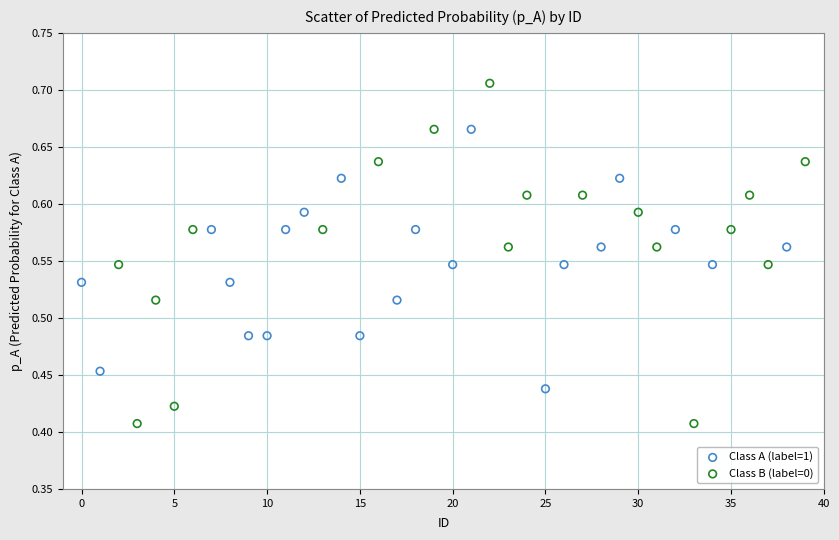

Which series has the widest spread of Y values?

Class B (label=0)